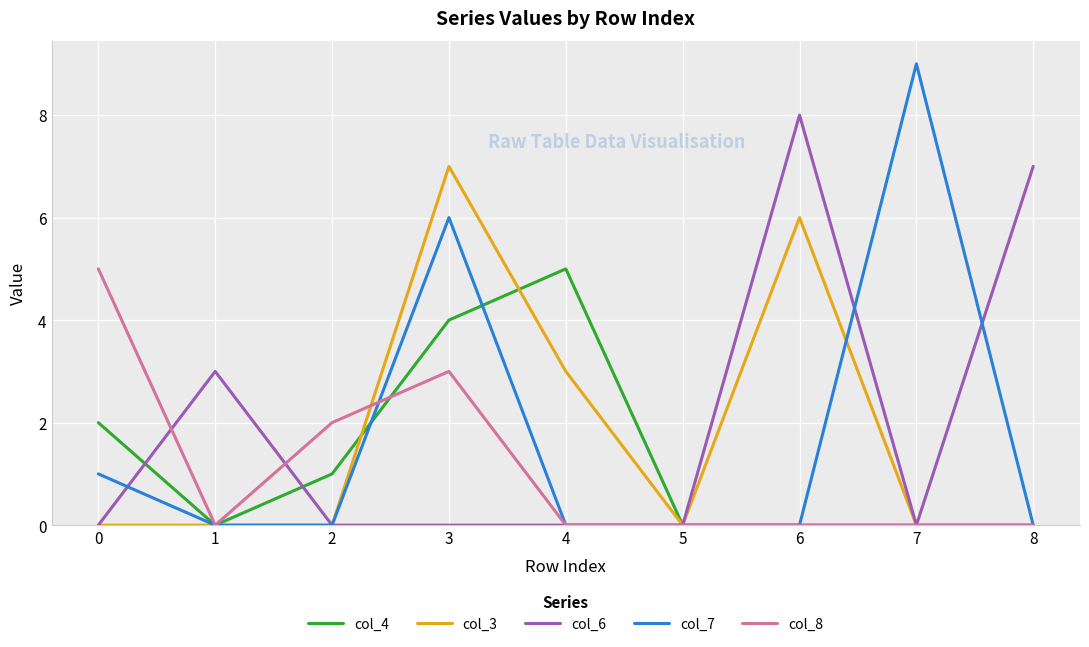

Reading left to right, what are all the values shown in this chart?

col_4: 0=2	1=0	2=1	3=4	4=5	5=0	6=0	7=0	8=0
col_3: 0=0	1=0	2=0	3=7	4=3	5=0	6=6	7=0	8=0
col_6: 0=0	1=3	2=0	3=0	4=0	5=0	6=8	7=0	8=7
col_7: 0=1	1=0	2=0	3=6	4=0	5=0	6=0	7=9	8=0
col_8: 0=5	1=0	2=2	3=3	4=0	5=0	6=0	7=0	8=0